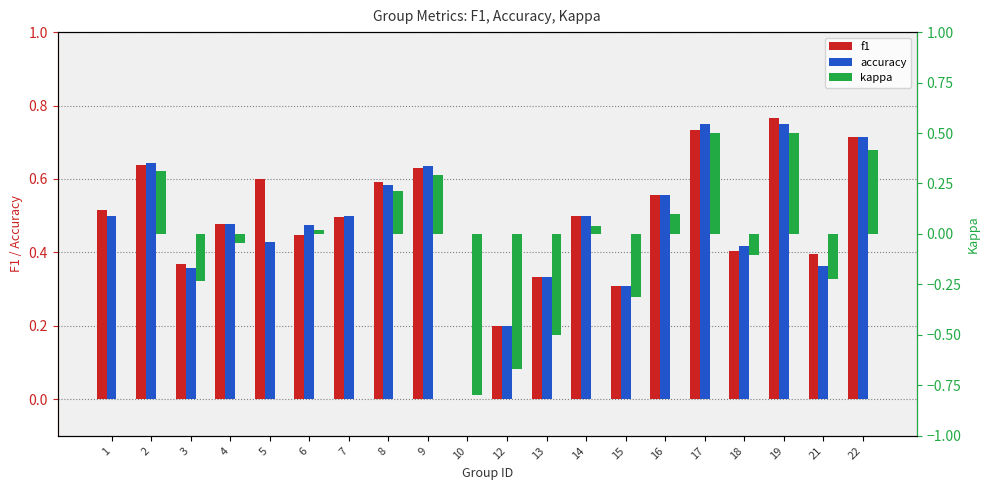

What is the sum of all f1 values?

9.7